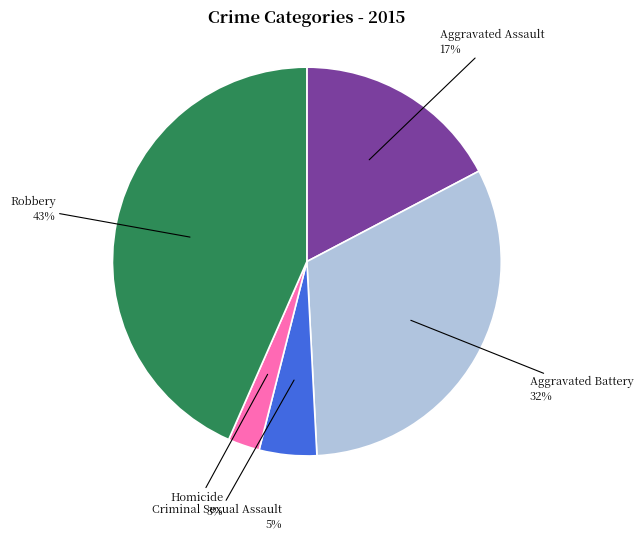

The Aggravated Assault slice represents 28% of the pie. True or false?

False